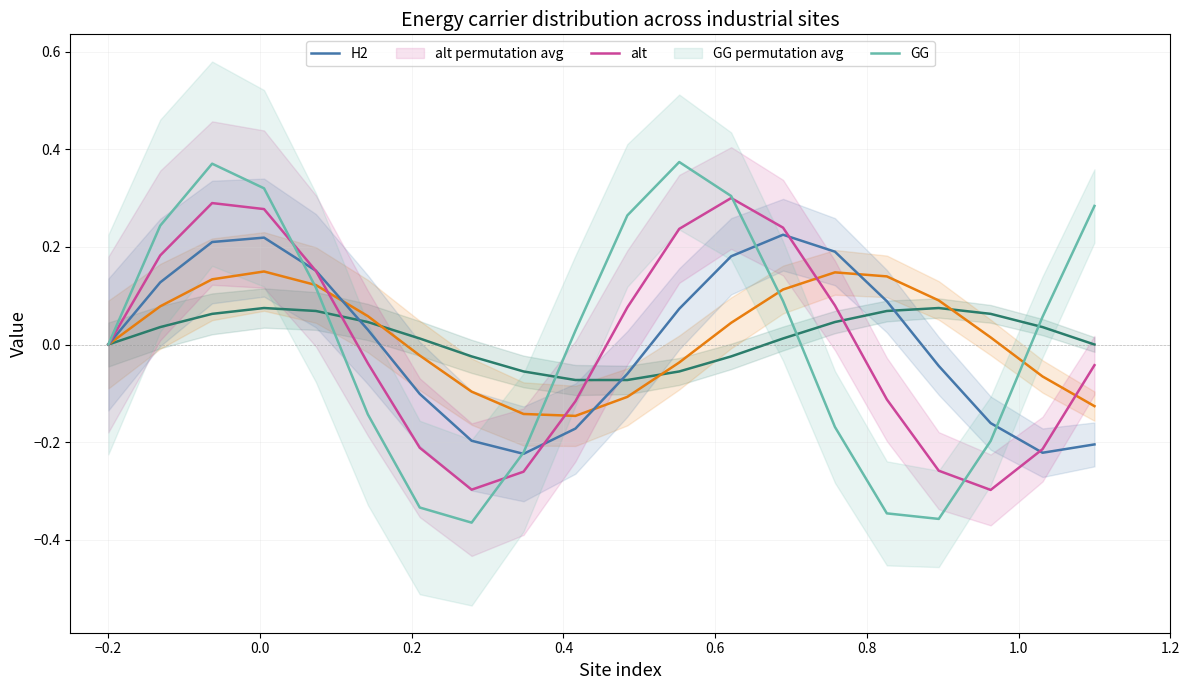

Reading left to right, transcribe all the data shown in this chart.

NG: 0.0	0.0	0.1	0.1	0.1	0.0	0.0	-0.0	-0.1	-0.1	-0.1	-0.1	-0.0	0.0	0.0	0.1	0.1	0.1	0.0	0.0
coal: 0.0	0.1	0.1	0.1	0.1	0.1	-0.0	-0.1	-0.1	-0.1	-0.1	-0.0	0.0	0.1	0.1	0.1	0.1	0.0	-0.1	-0.1
H2: 0.0	0.1	0.2	0.2	0.2	0.0	-0.1	-0.2	-0.2	-0.2	-0.1	0.1	0.2	0.2	0.2	0.1	-0.0	-0.2	-0.2	-0.2
alt: 0.0	0.2	0.3	0.3	0.2	-0.0	-0.2	-0.3	-0.3	-0.1	0.1	0.2	0.3	0.2	0.1	-0.1	-0.3	-0.3	-0.2	-0.0
GG: 0.0	0.2	0.4	0.3	0.1	-0.1	-0.3	-0.4	-0.2	0.0	0.3	0.4	0.3	0.1	-0.2	-0.3	-0.4	-0.2	0.1	0.3